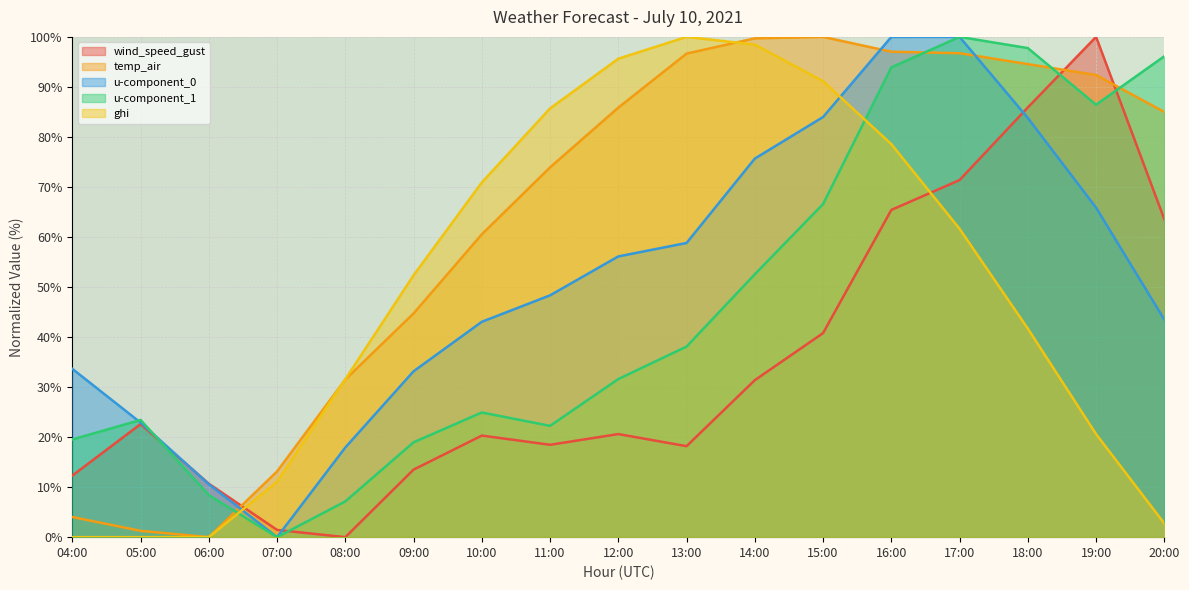

Does the chart display data point markers on the line(s)?

No